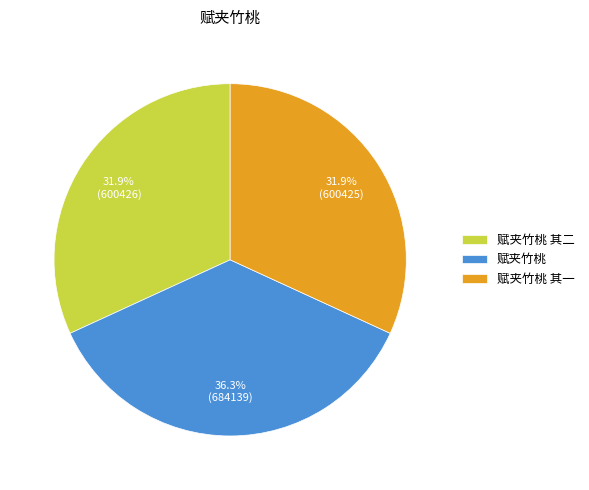

How many segments does this pie chart have?

3